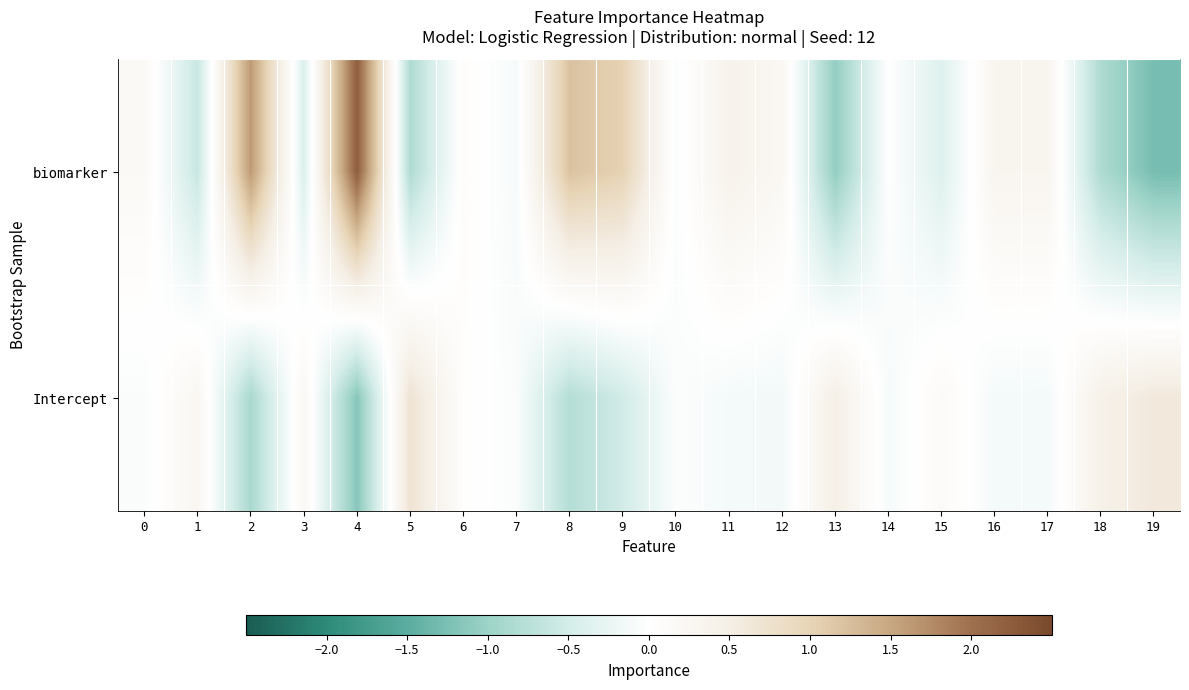

At which category is the sum across all series the highest?

4